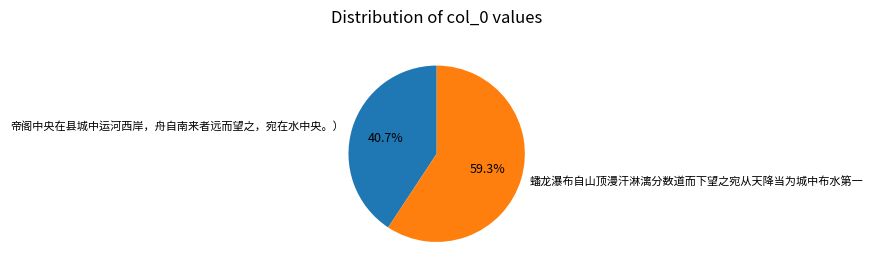

Which category has the smallest portion of the pie?

帝阁中央在县城中运河西岸，舟自南来者远而望之，宛在水中央。）